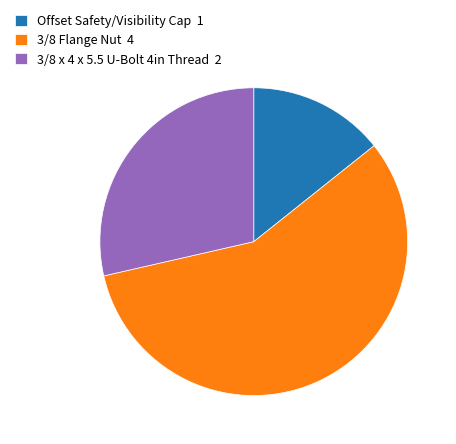

Between Offset Safety/Visibility Cap 1 and 3/8 Flange Nut 4, which is larger?

3/8 Flange Nut 4